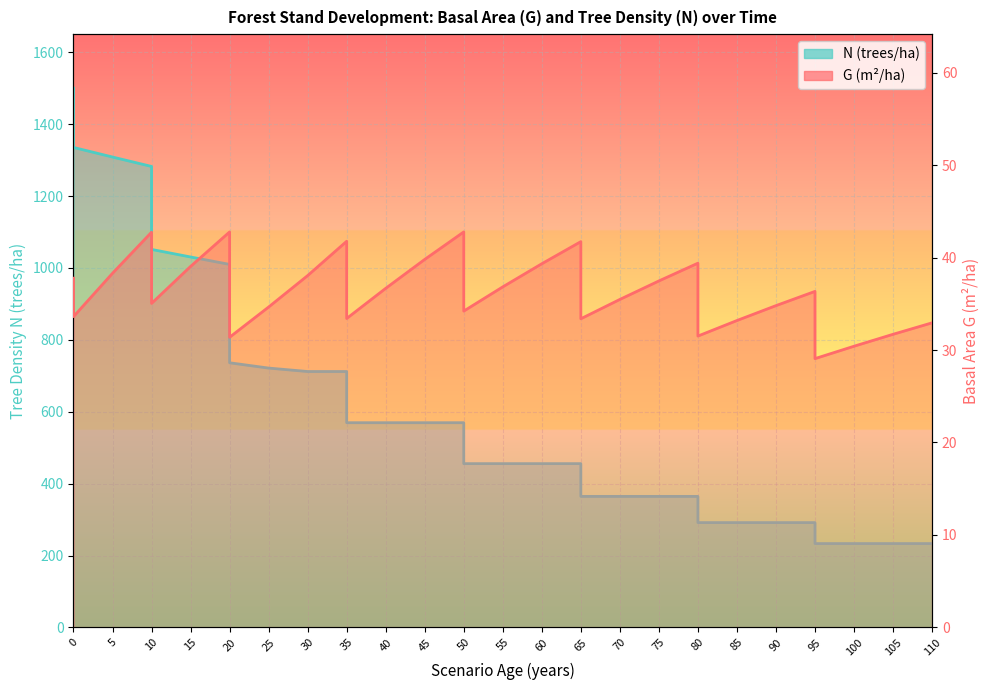

How many distinct data groups are displayed?

2